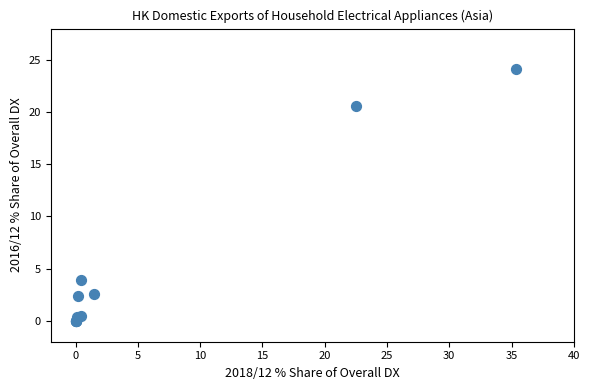

What Y value in the scatter plot is closest to 12?

4.0